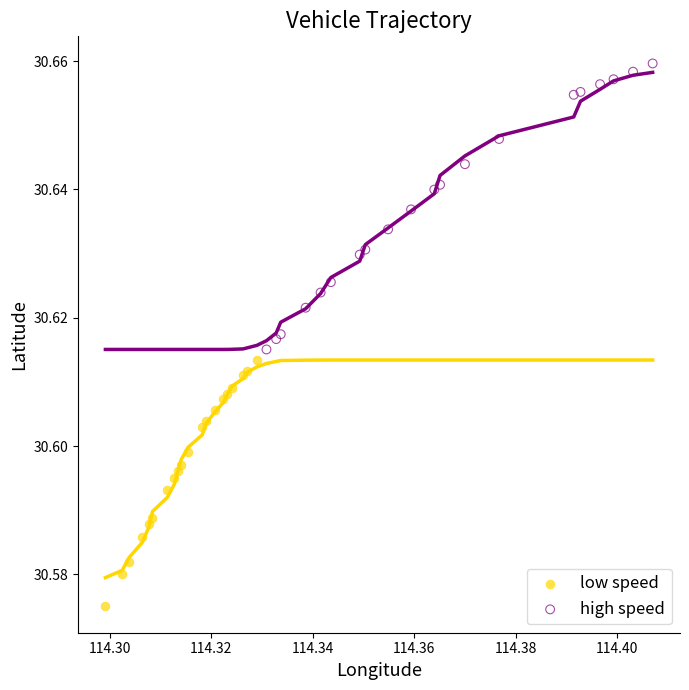

Which series contains the highest Y value?

high speed